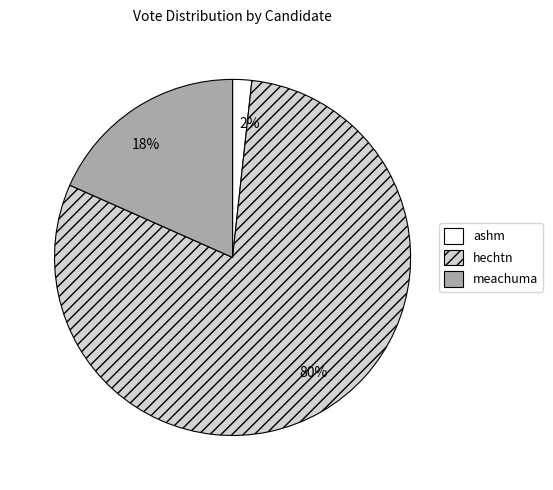

Do hechtn and meachuma together represent more than half of the pie?

Yes